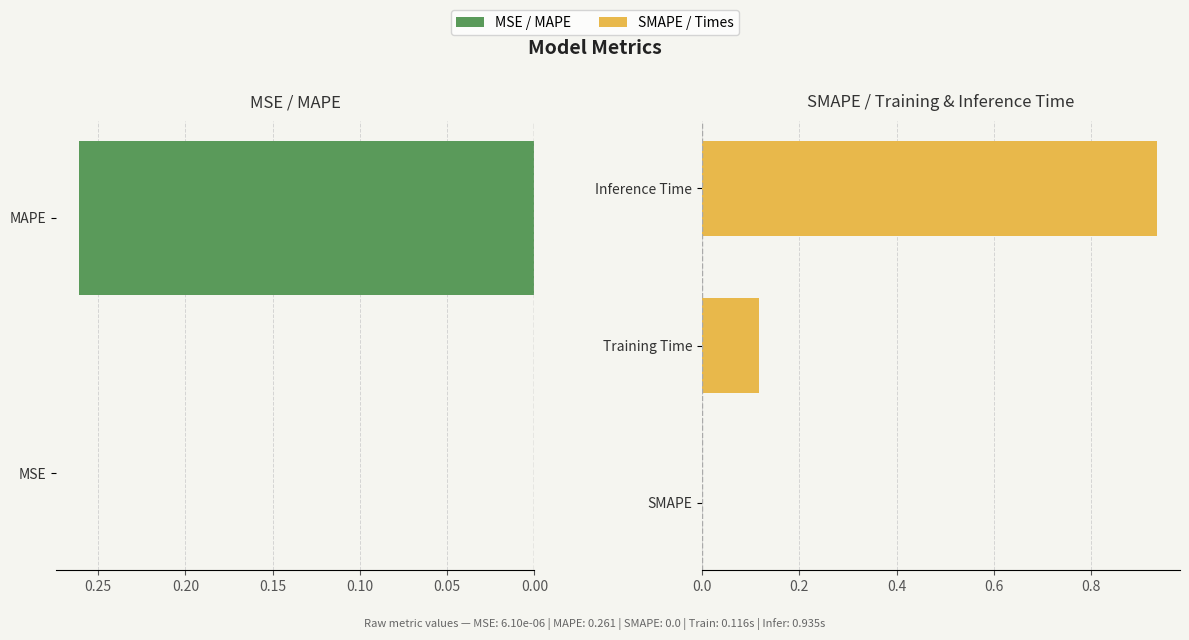

Which label corresponds to the smallest value in the chart?

SMAPE